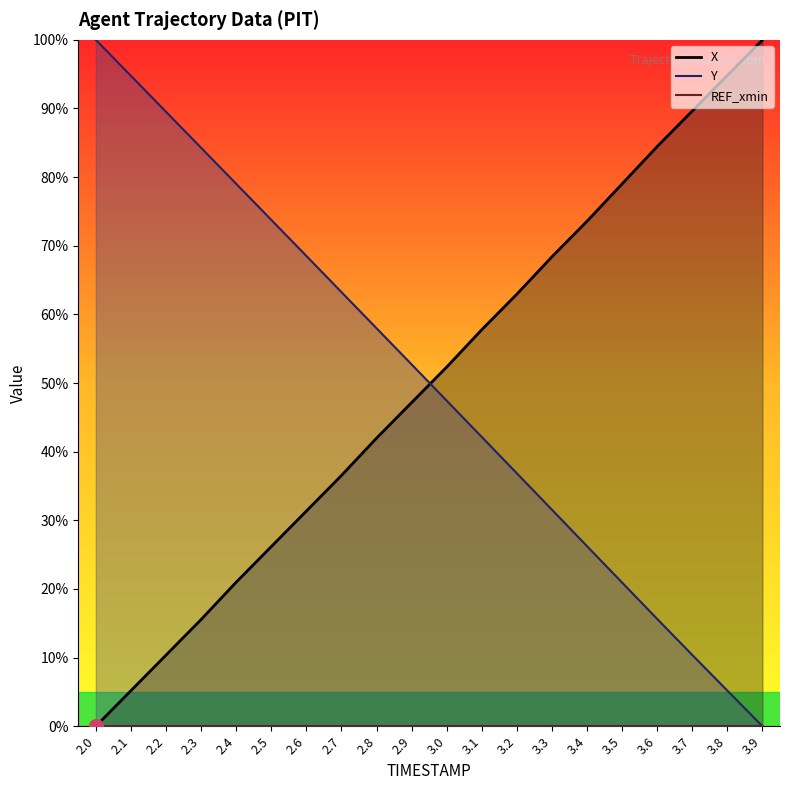

How many times do X and Y cross each other?

1